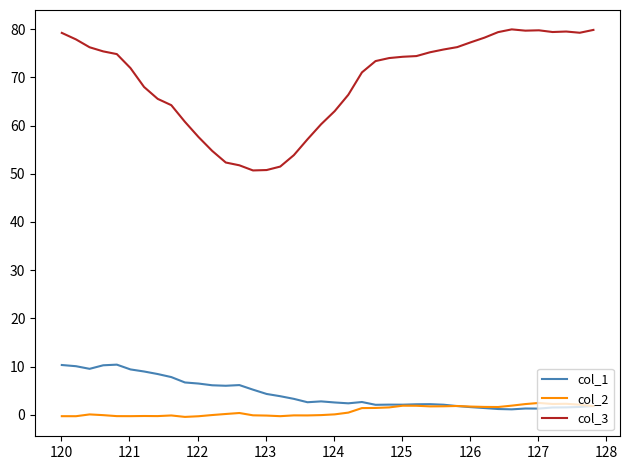

Which series has the widest spread of values?

col_3